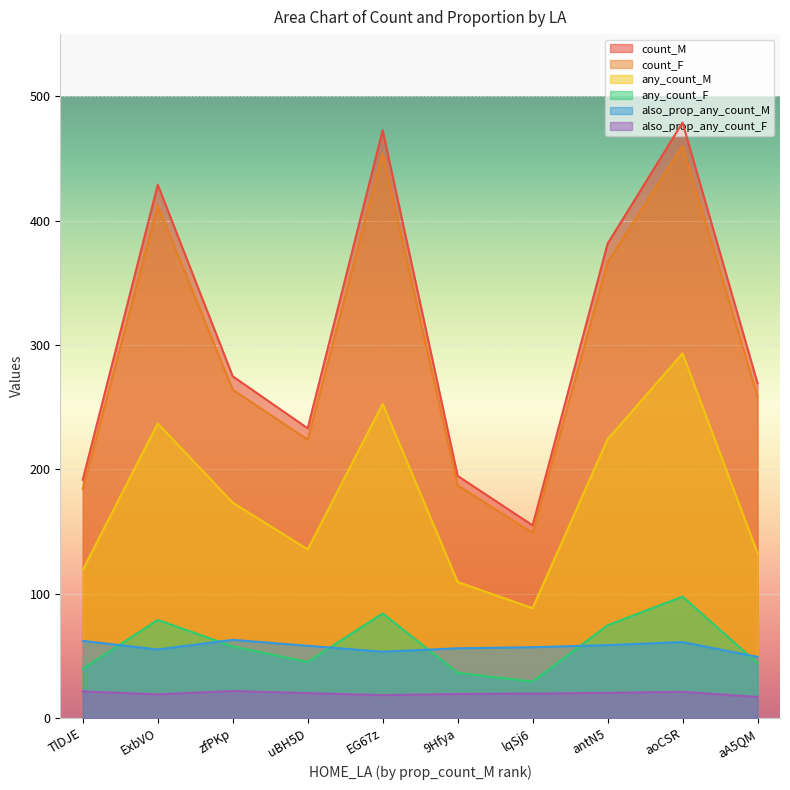

At which category does the chart reach its peak across all series?

aoCSR